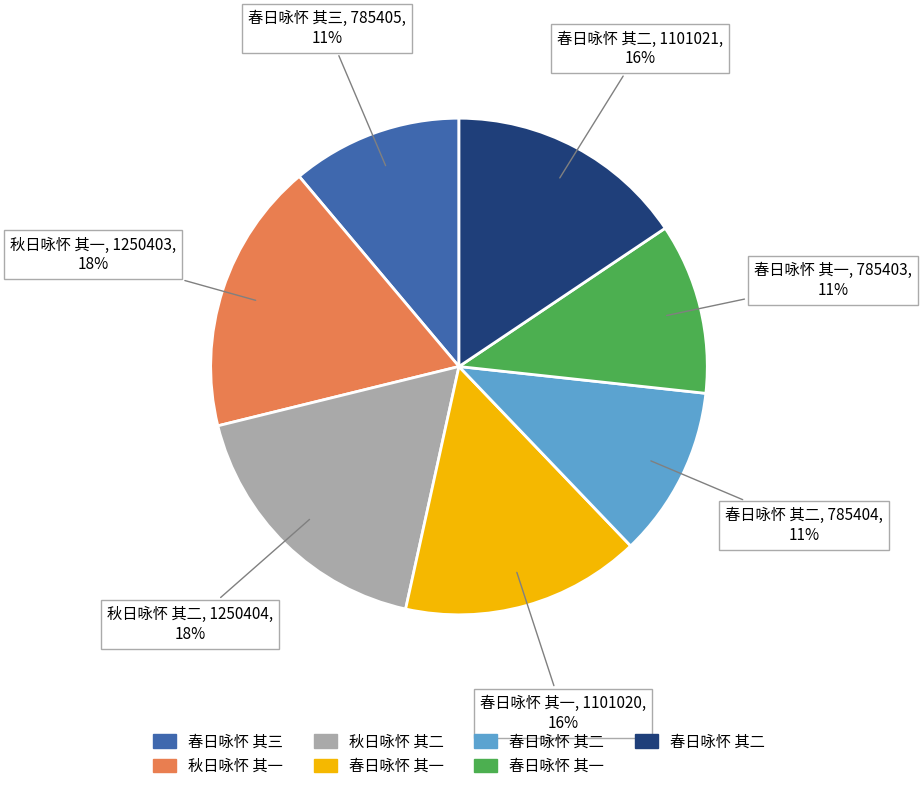

Does any single category account for the majority?

No